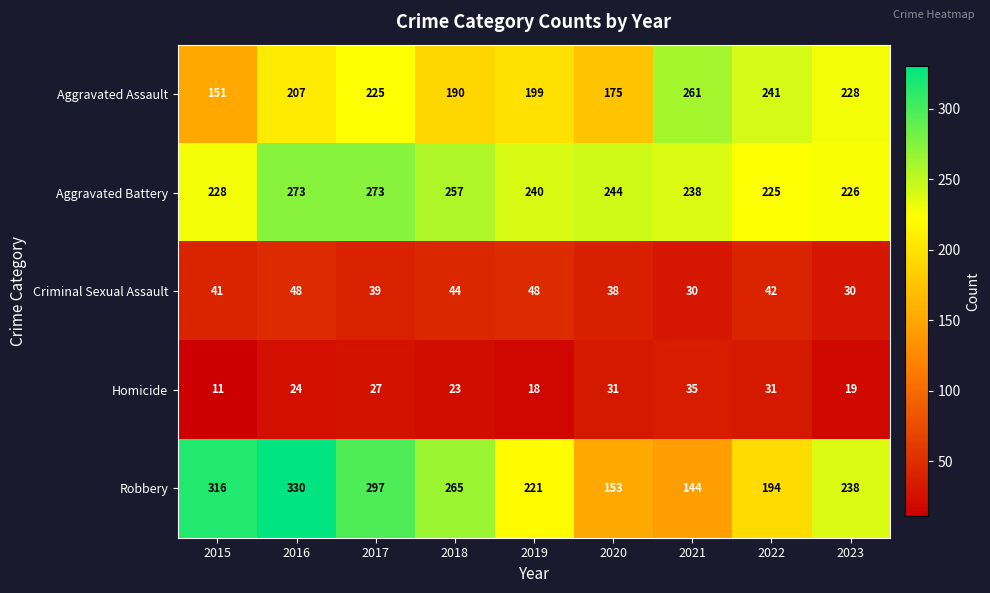

Which label corresponds to the largest value in the chart?

2016